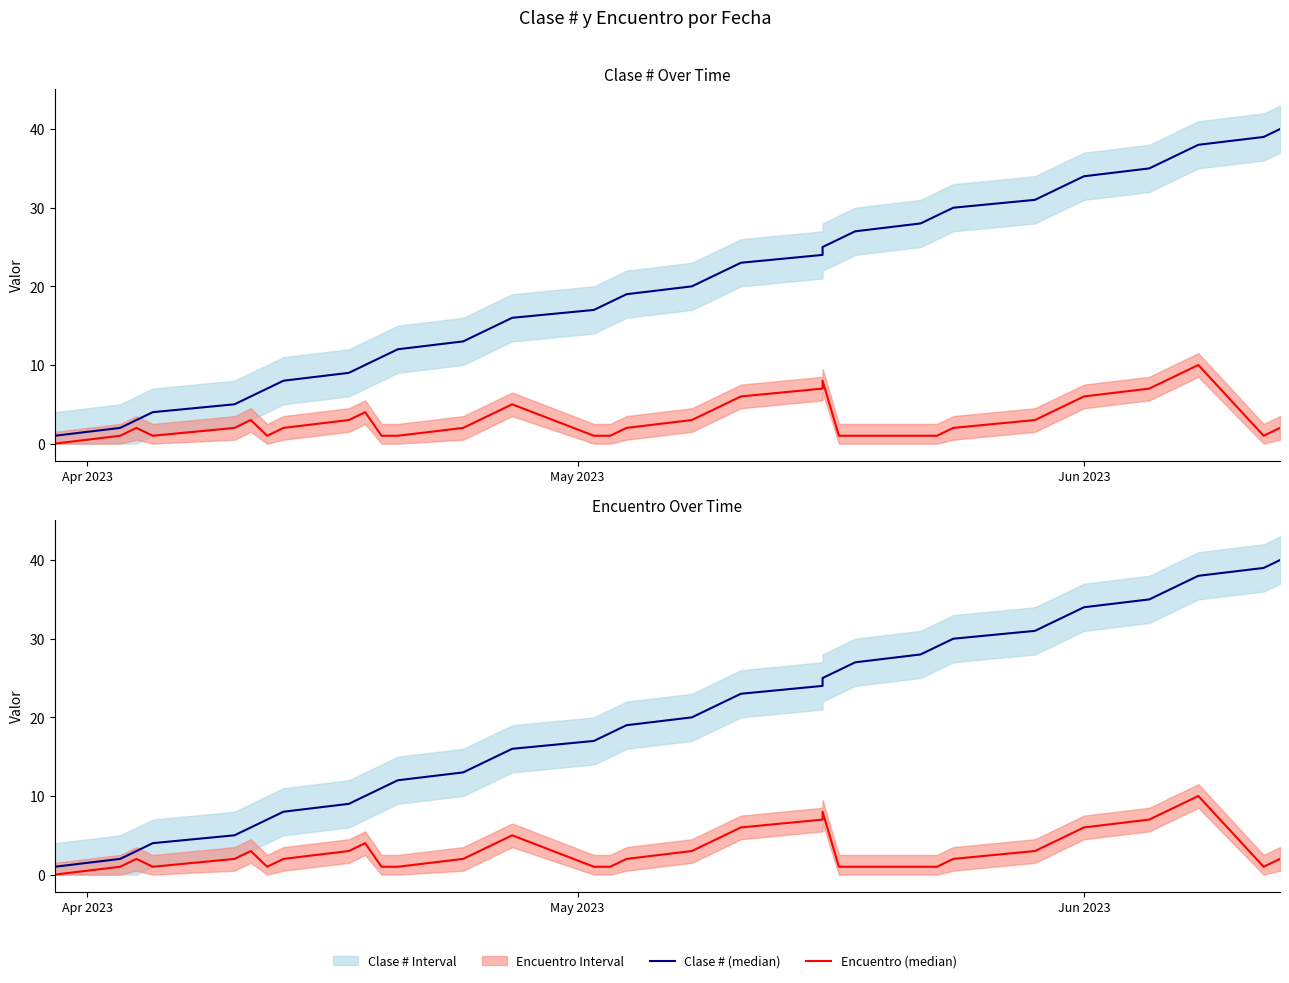

What is the average value of the Encuentro (median) series?

3